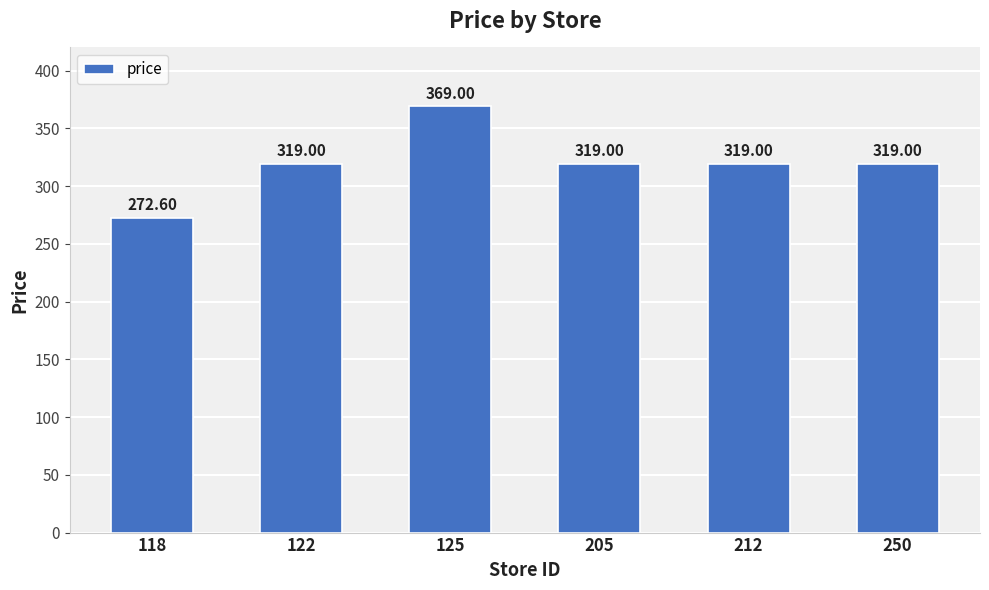

Reading right to left, what are all the values shown in this chart?

250=319.0	212=319.0	205=319.0	125=369.0	122=319.0	118=272.6